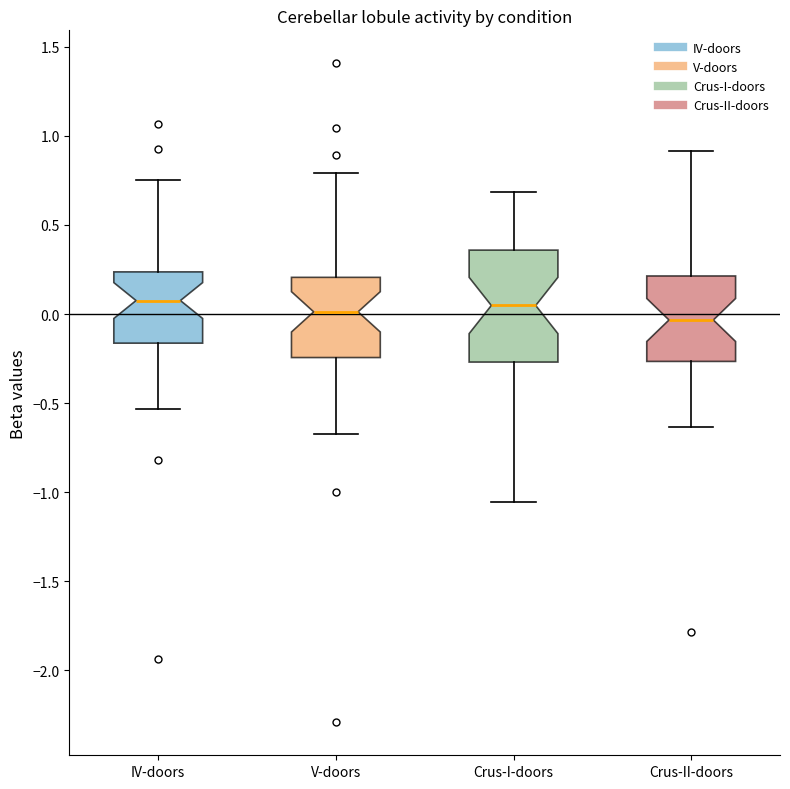

Reading left to right, read every box against the y-axis: the position of its median line, the range the box covers, and the ends of its whiskers. The values are not printed on the chart, so give them approximately, as read against the axis.

IV-doors: median 0.10, box -0.15 to 0.25, whiskers -0.55 to 0.75
V-doors: median 0.00, box -0.25 to 0.20, whiskers -0.65 to 0.80
Crus-I-doors: median 0.05, box -0.25 to 0.35, whiskers -1.05 to 0.70
Crus-II-doors: median -0.05, box -0.25 to 0.20, whiskers -0.65 to 0.90